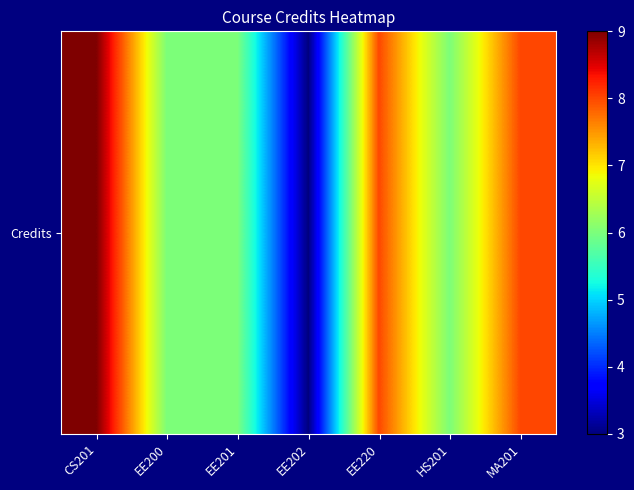

Where does the data first go above 6?

CS201